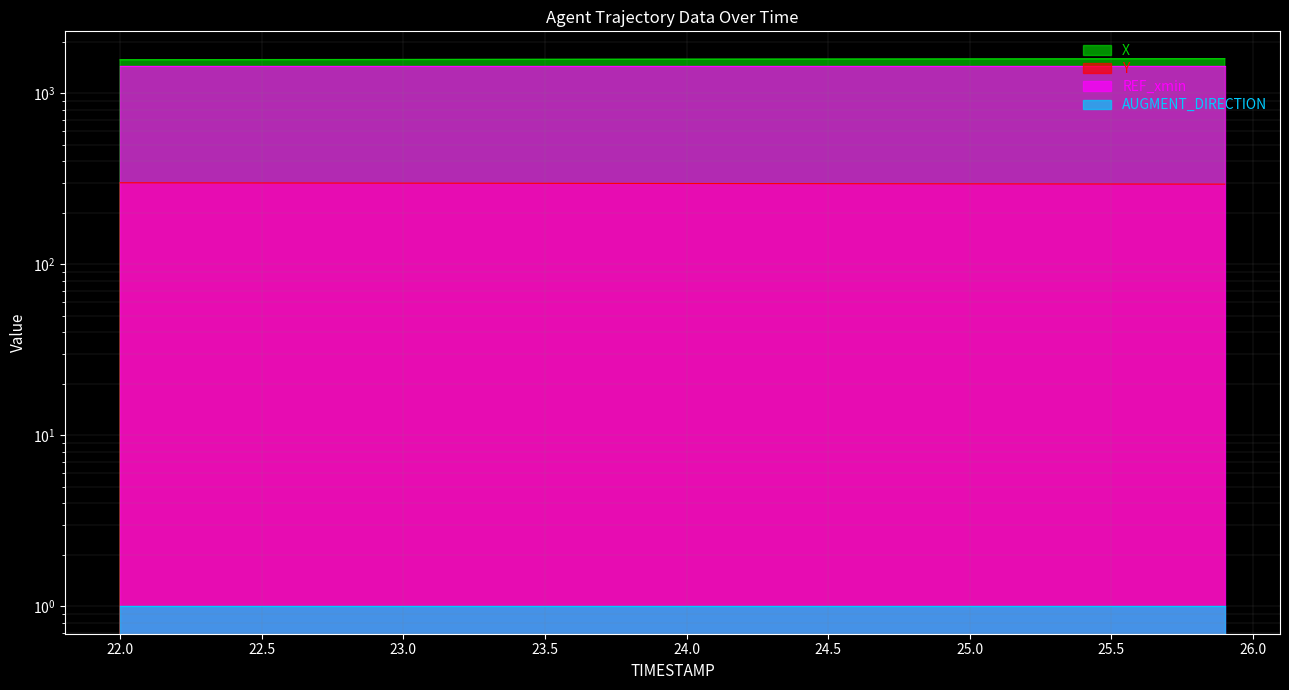

Which series changed the most between 22.8 and 25.4?

X